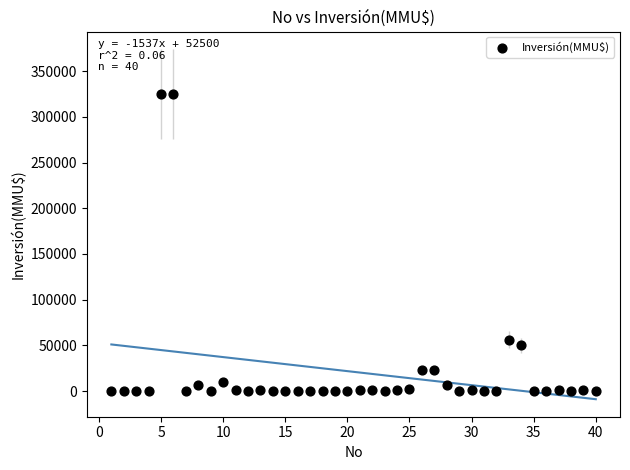

What Y value in the scatter plot is closest to 162500?

56300